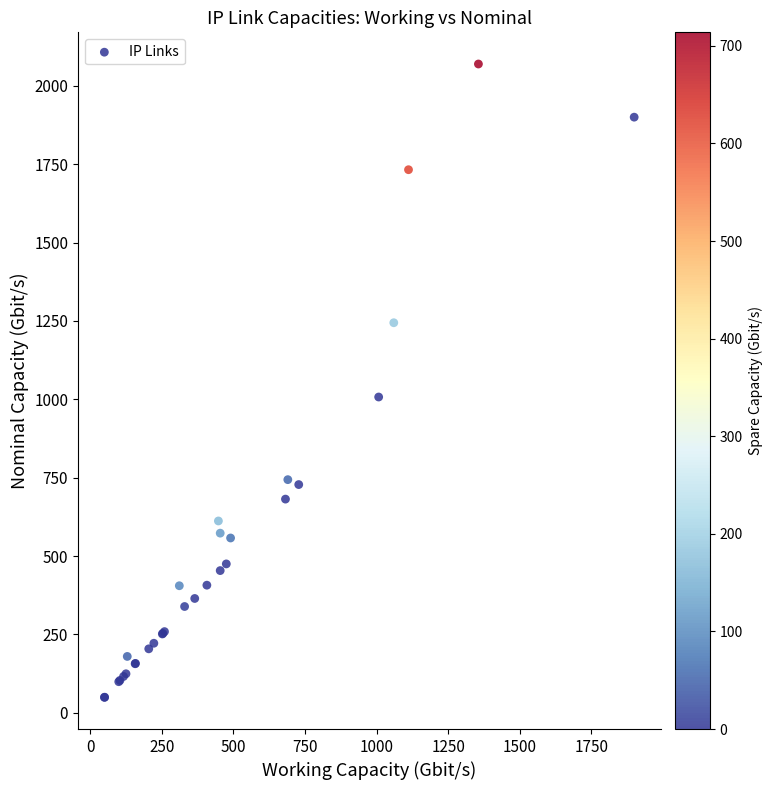

What Y value in the scatter plot is closest to 1059?

1007.4